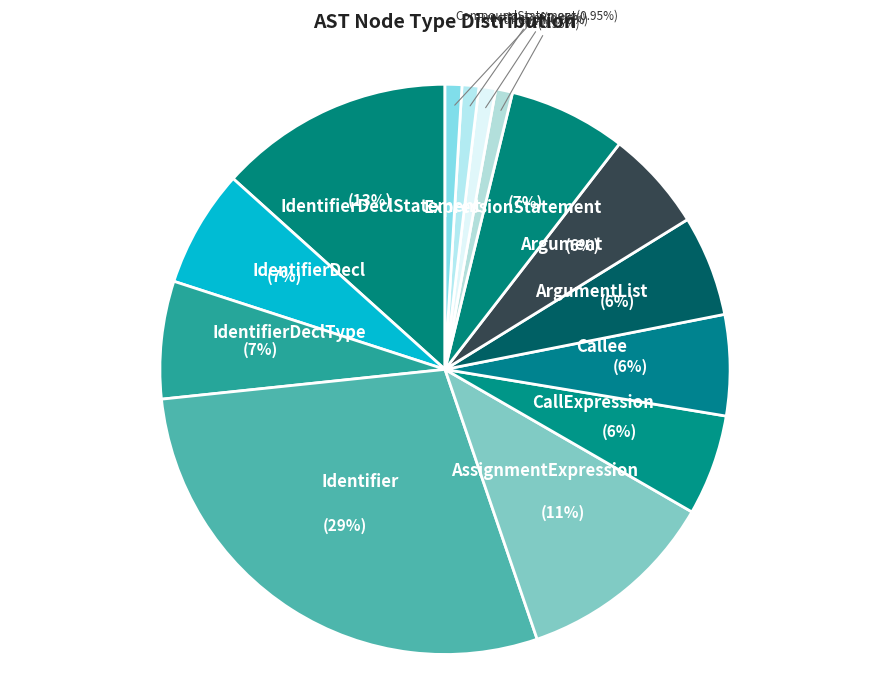

To the nearest percent, what is the average slice percentage?

7%